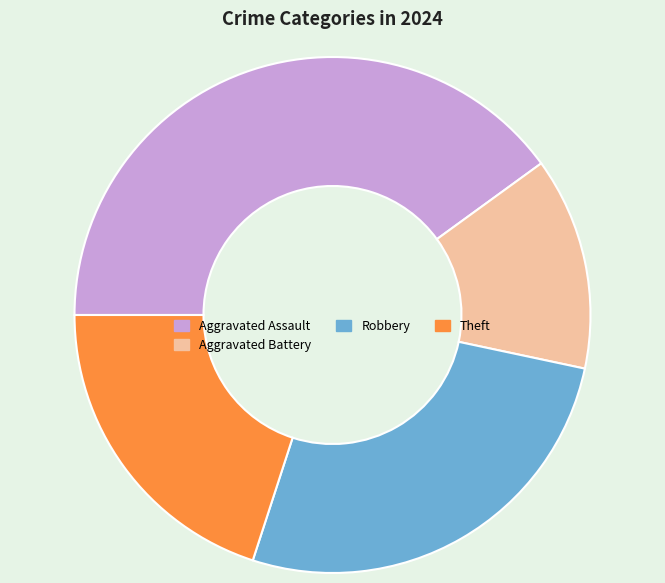

Rank the categories by value from highest to lowest.

Aggravated Assault, Robbery, Theft, Aggravated Battery